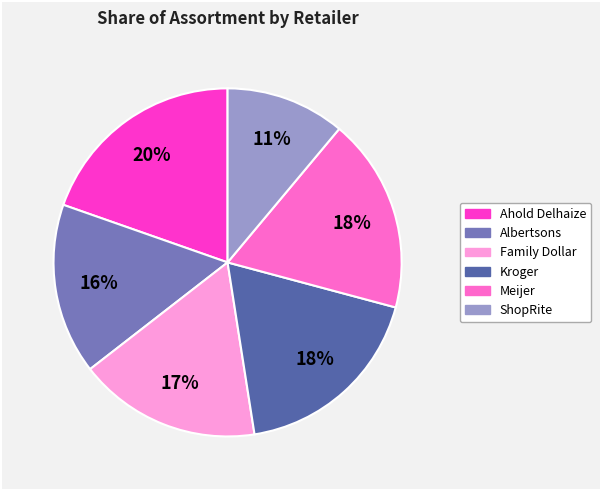

To the nearest percent, what portion does Albertsons represent?

16%